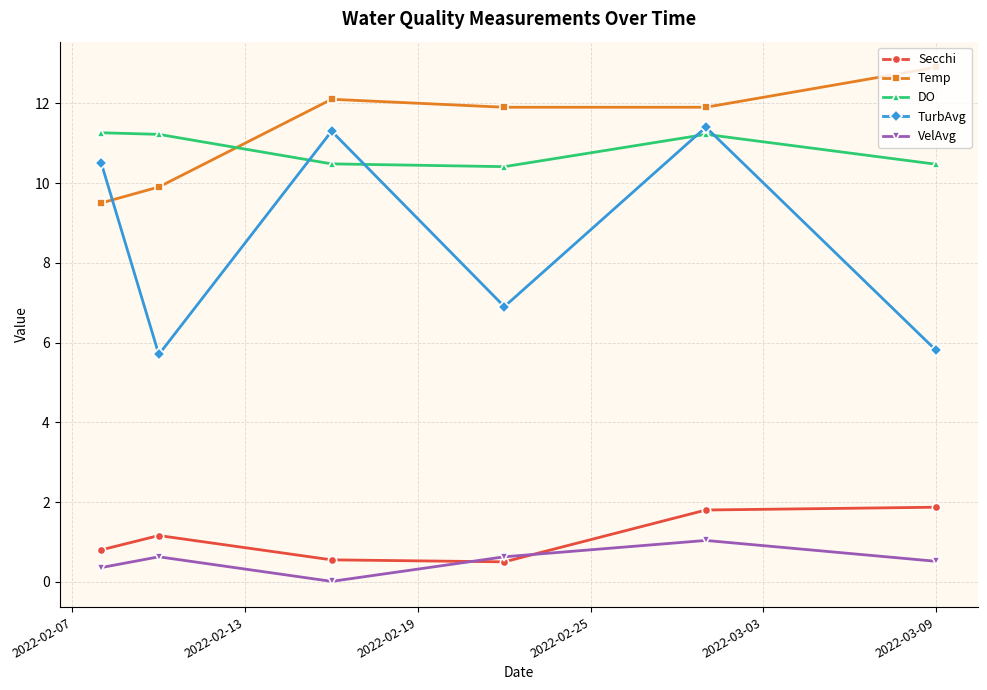

At how many categories does at least one series exceed 7?

6